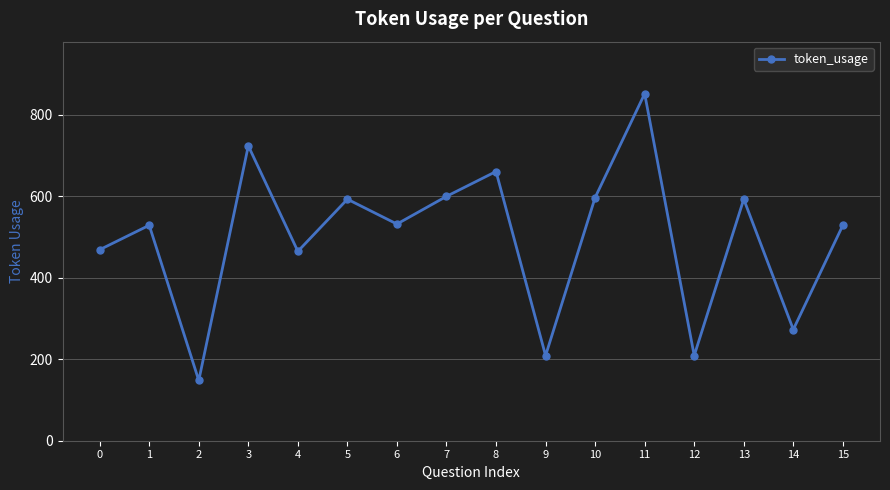

Does the chart have visible grid lines?

Yes